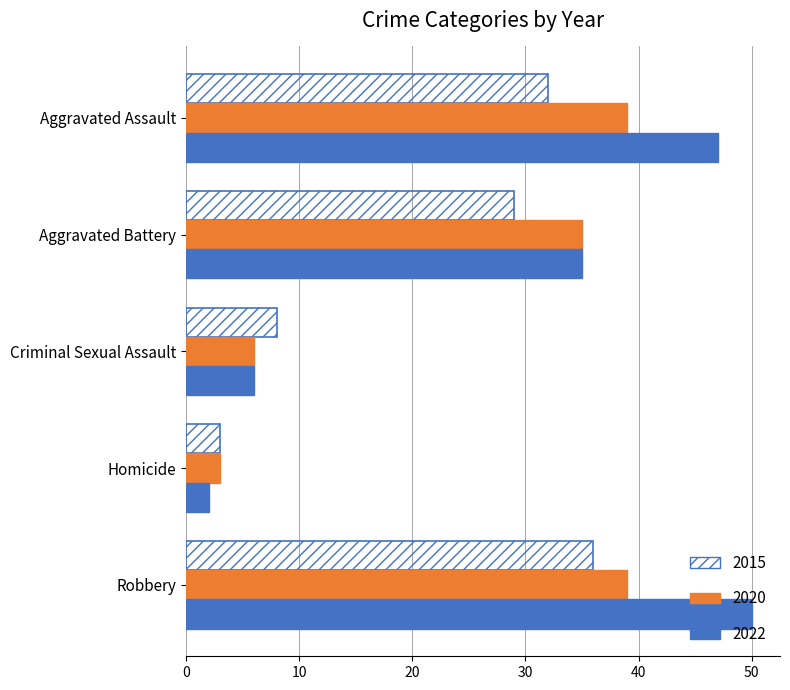

Which label corresponds to the smallest value in the chart?

Homicide